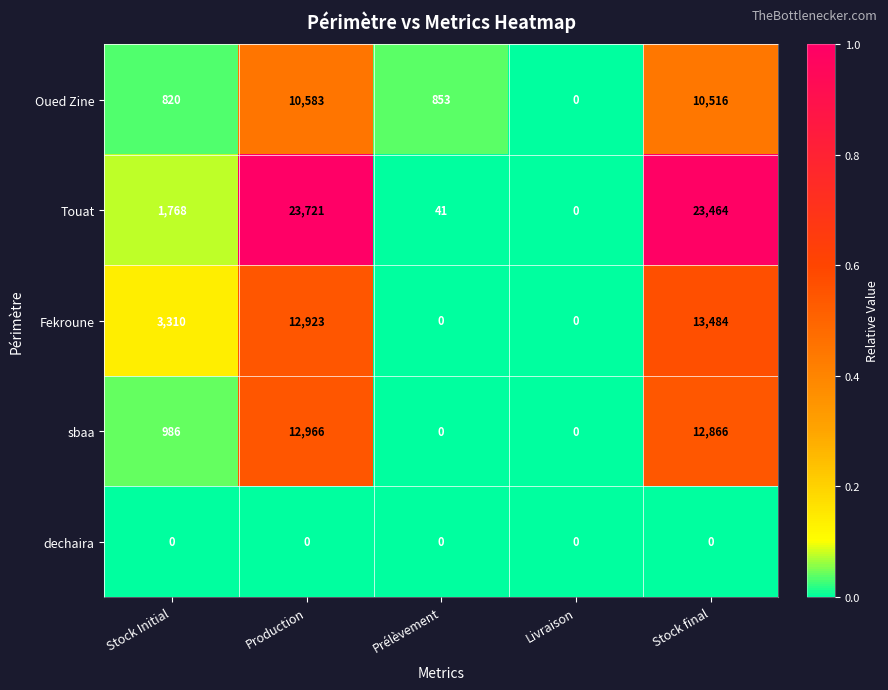

At how many categories does at least one series exceed 1264?

3